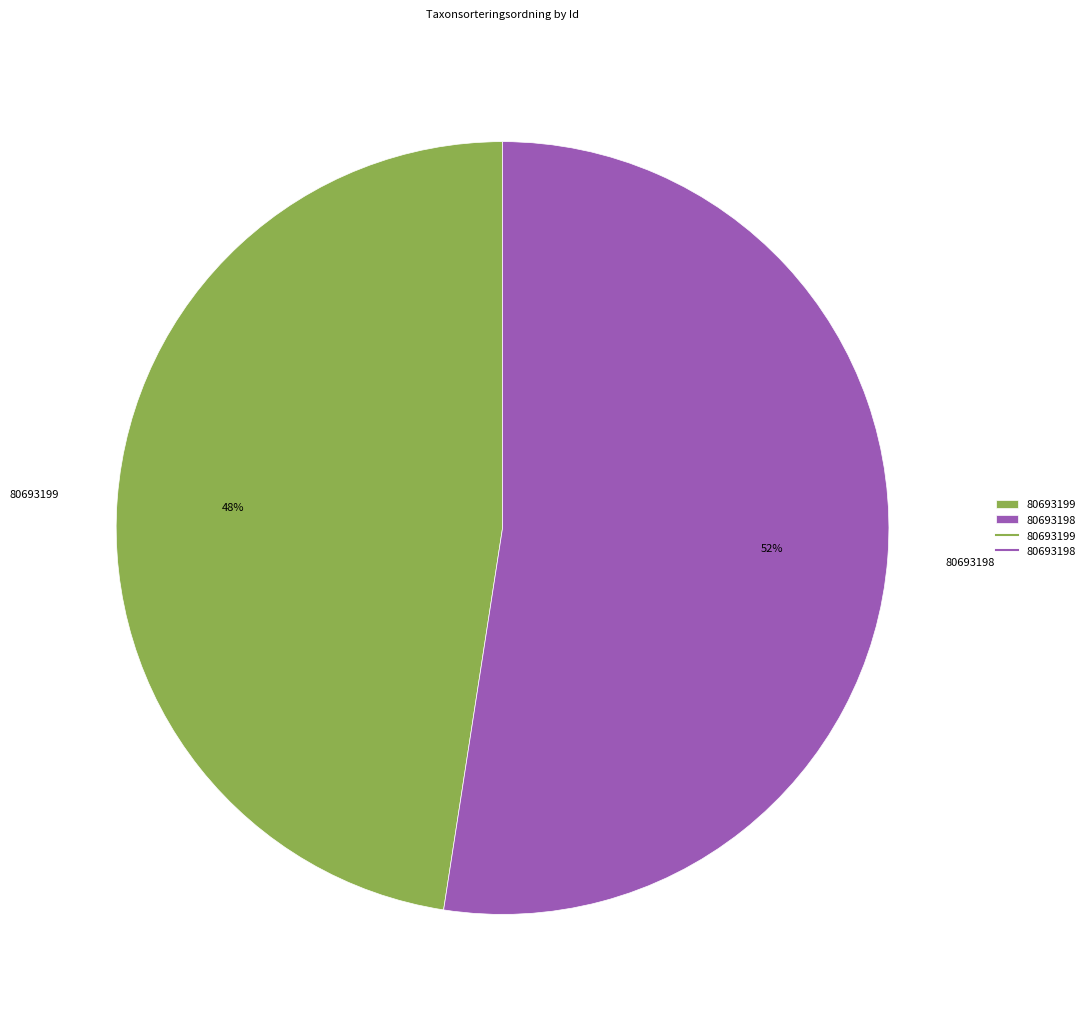

What percentage is the 80693199 slice, to the nearest percent?

48%